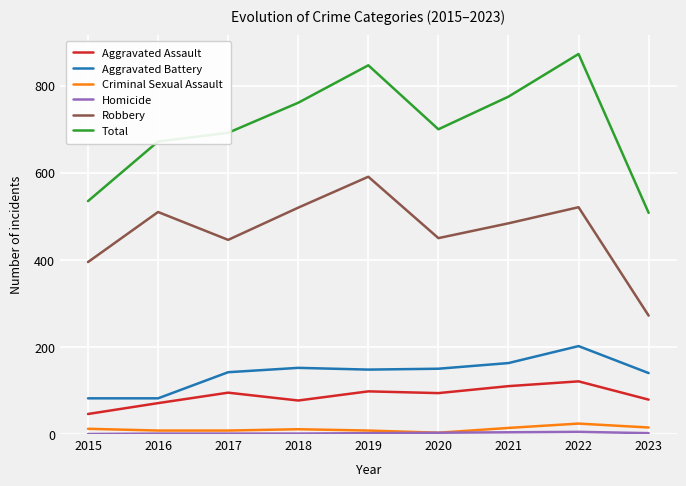

Where does the Aggravated Battery series first go above 148?

2018